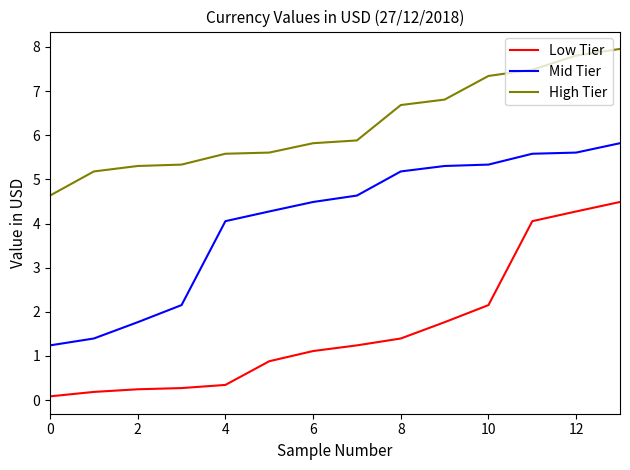

What is the difference between the second highest and minimum values in the Mid Tier series?

4.4